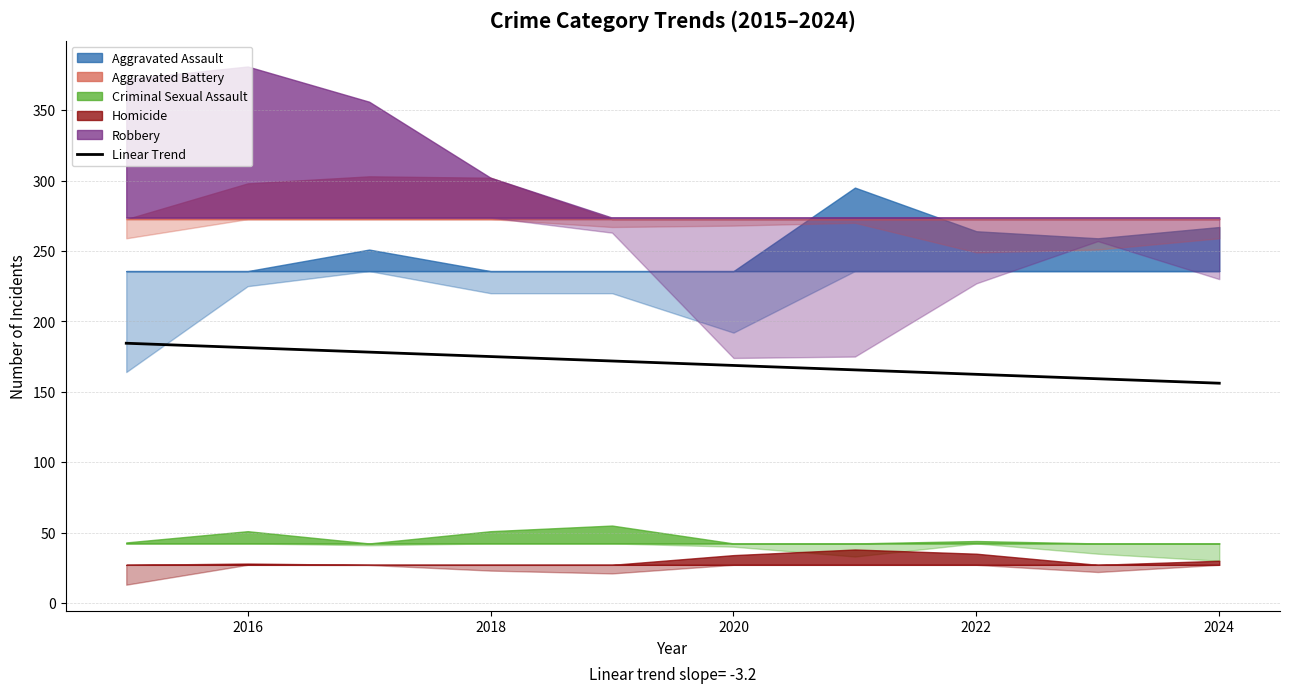

The value of Linear Trend at 2022 is 162.4. True or false?

True